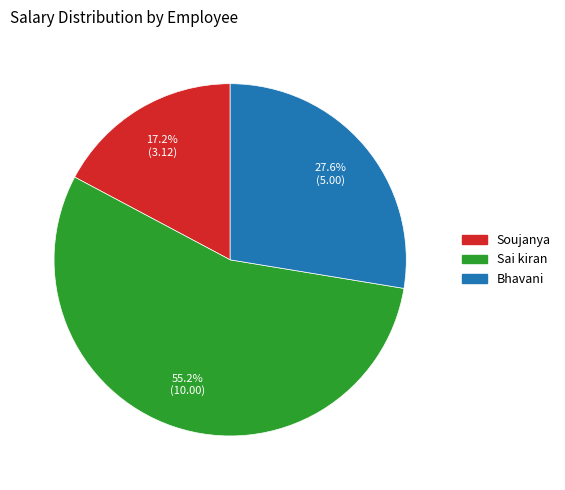

Do Soujanya and Sai kiran together represent more than half of the pie?

Yes